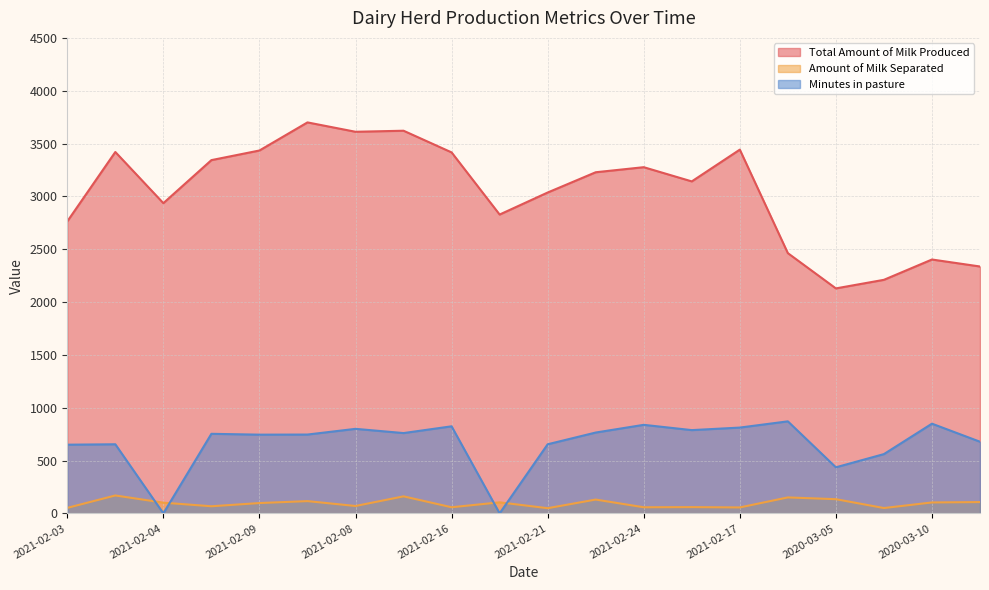

What position from the right is 2021-02-14?

9